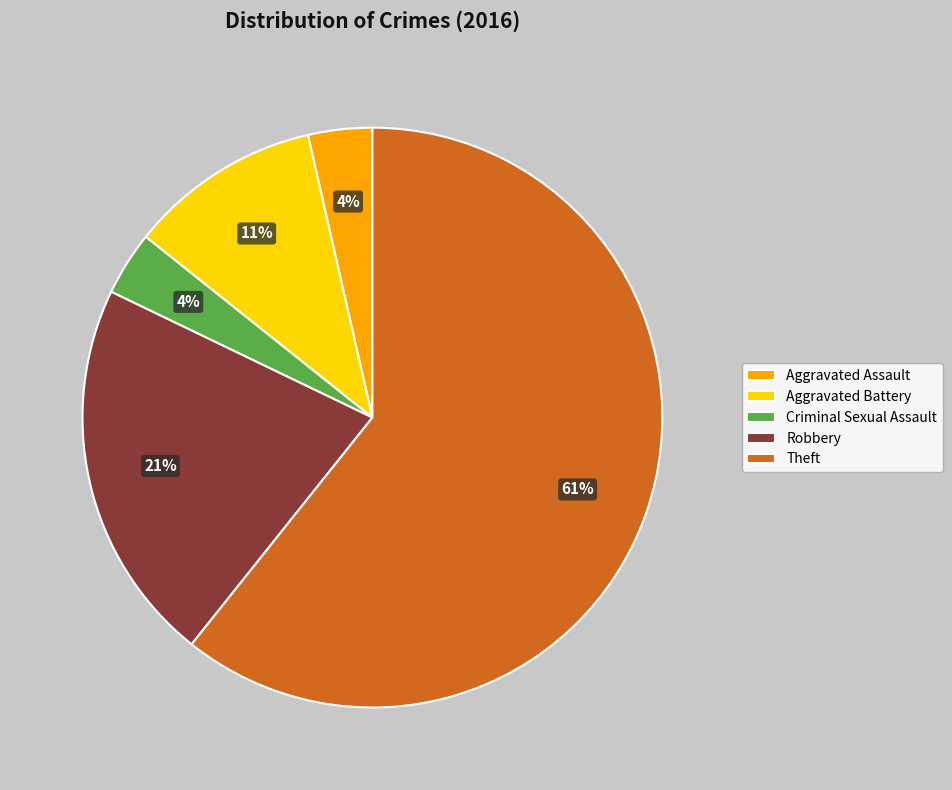

Do Criminal Sexual Assault and Robbery together represent more than half of the pie?

No